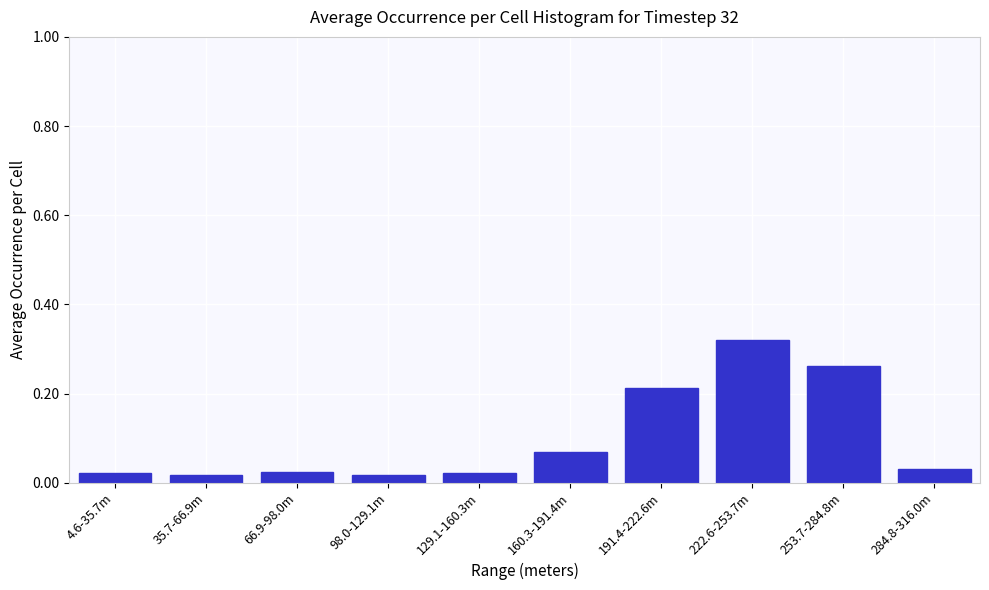

What position from the left is 191.4-222.6m?

7